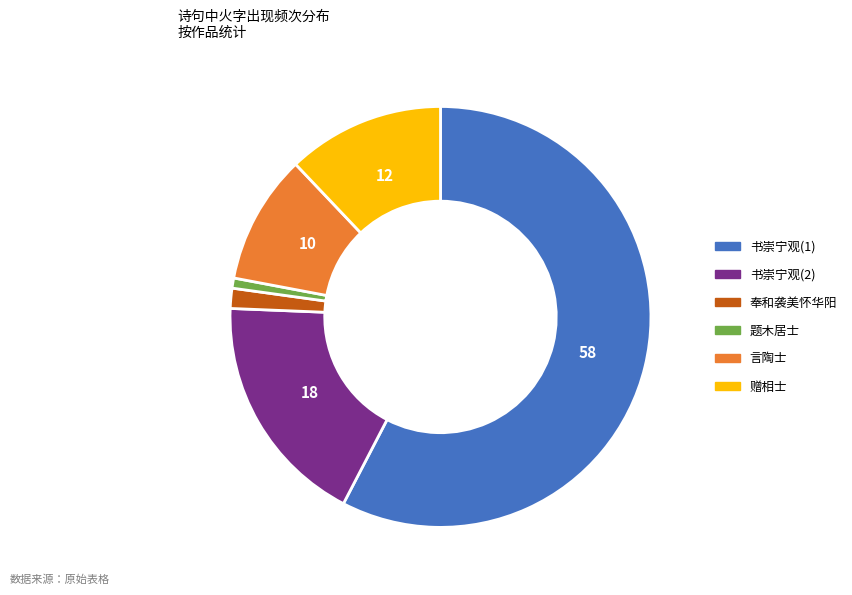

Which has a higher value, 题木居士 or 赠相士?

赠相士